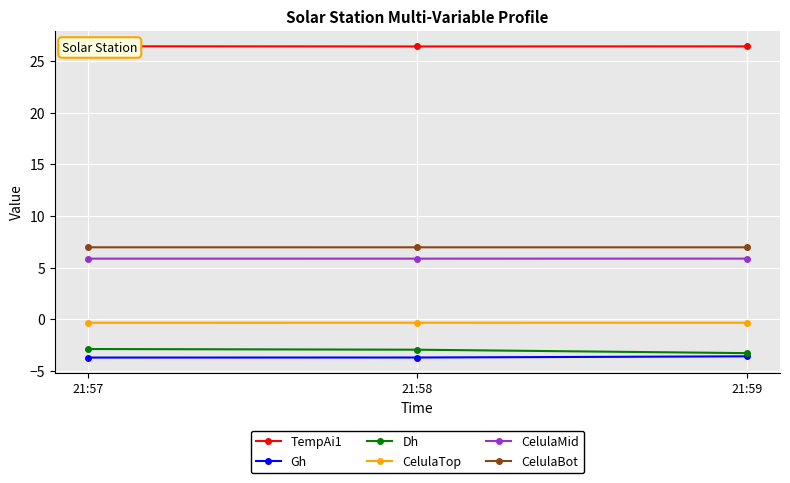

Where is Gh nearest to the value -3?

21:59